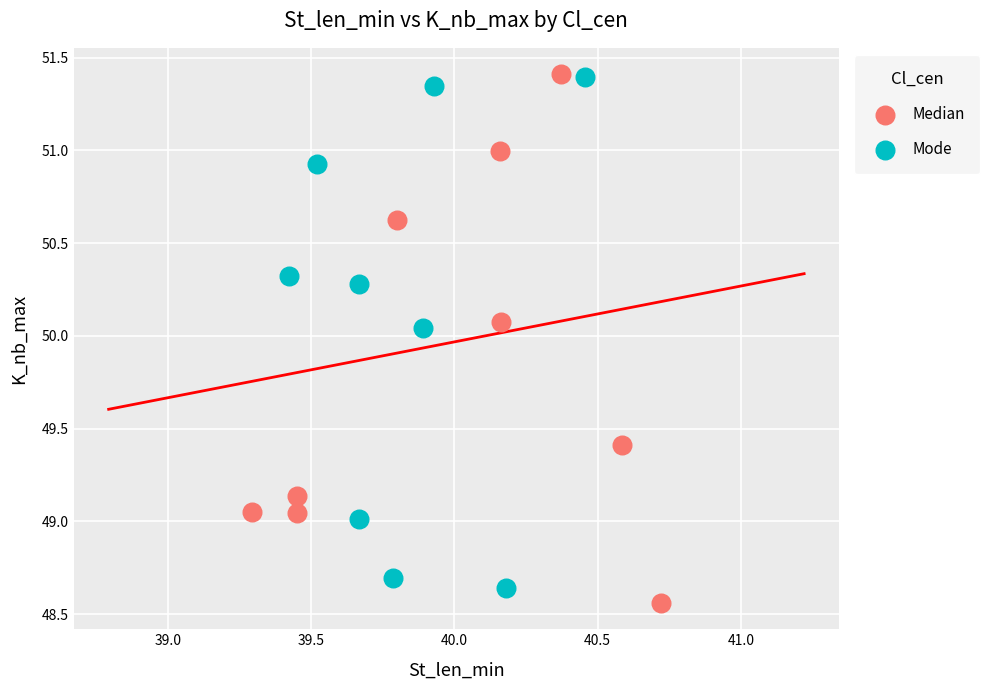

Which series contains the lowest Y value?

Median